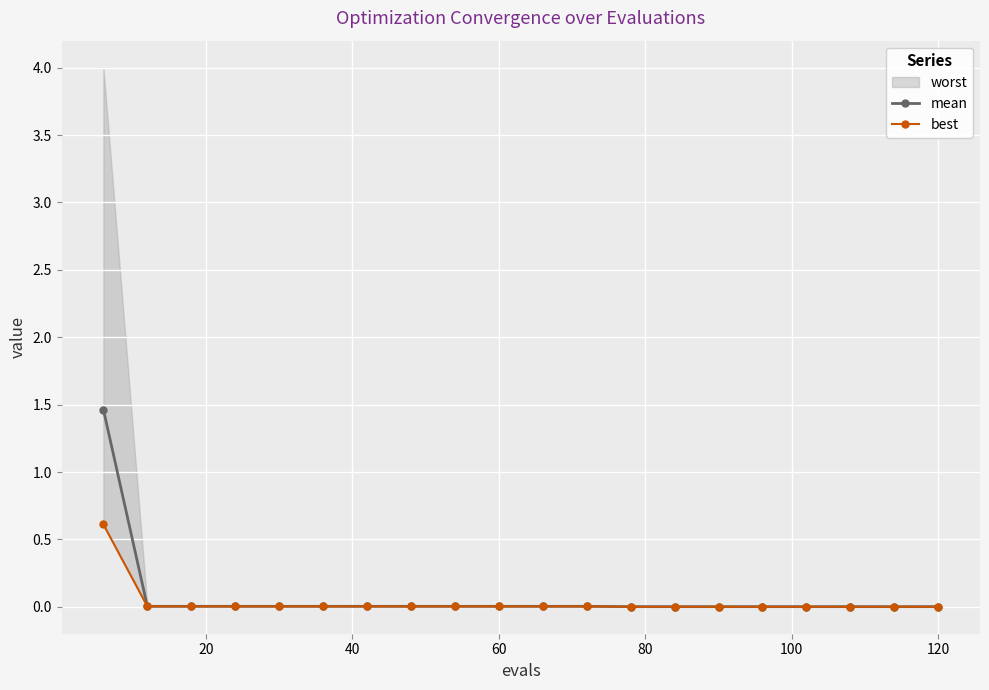

True or false: mean and best intersect in this chart.

False